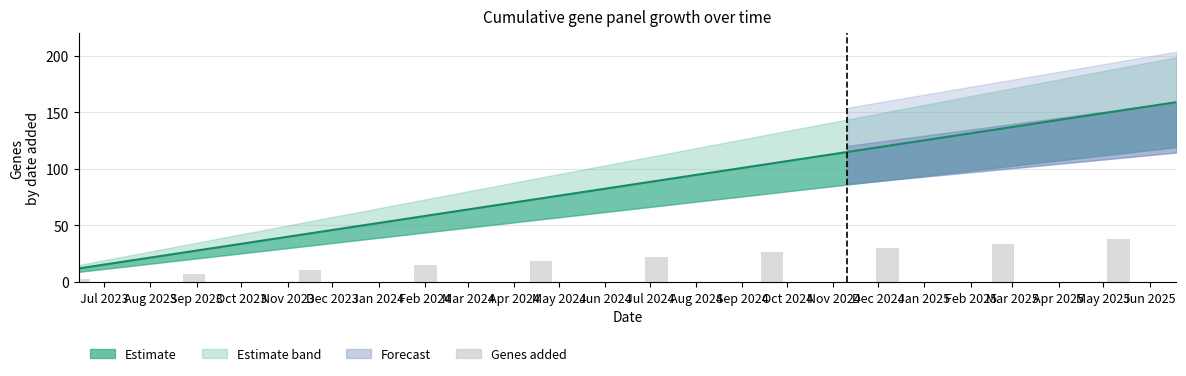

What is the value of the 3rd bar from the left?

10.7